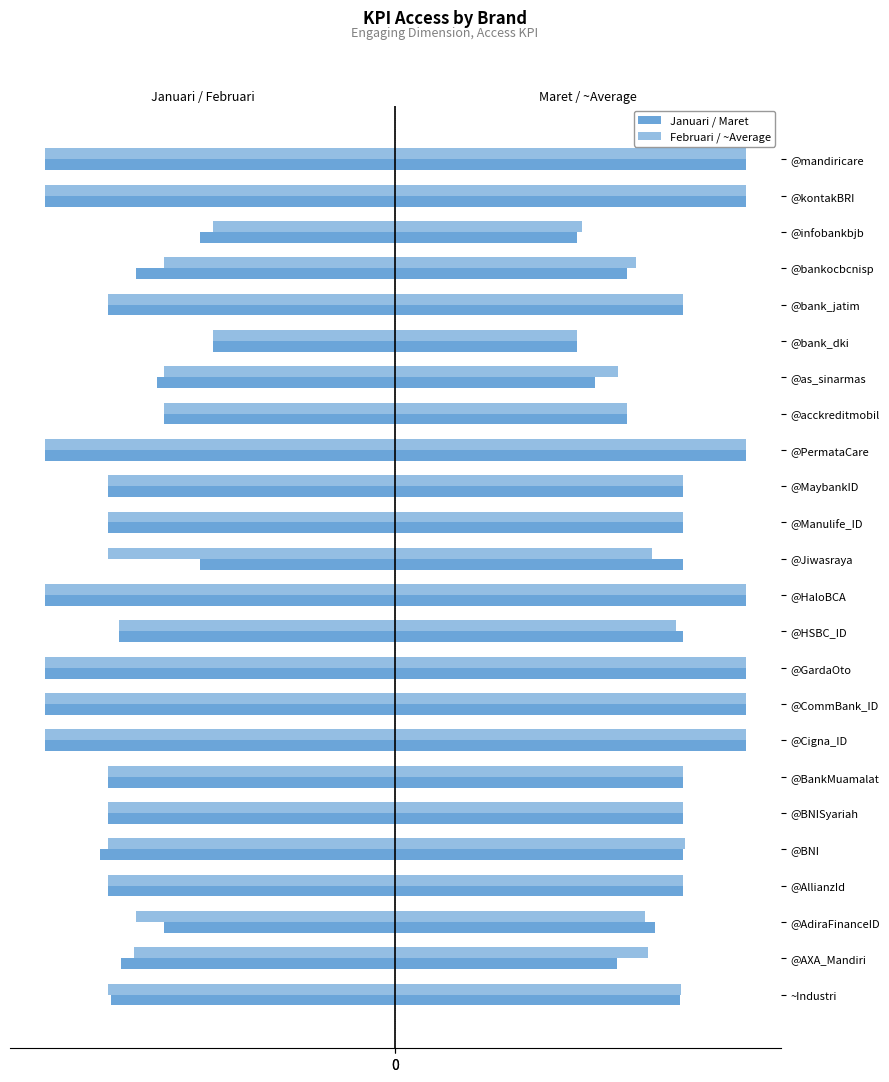

How many distinct data groups are displayed?

4